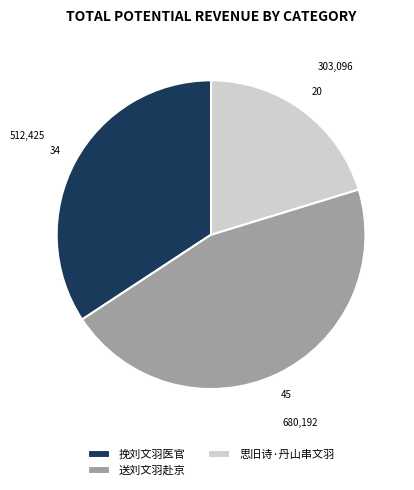

What is the ratio of the value at 送刘文羽赴京 to the value at 思旧诗·丹山串文羽?

2.2